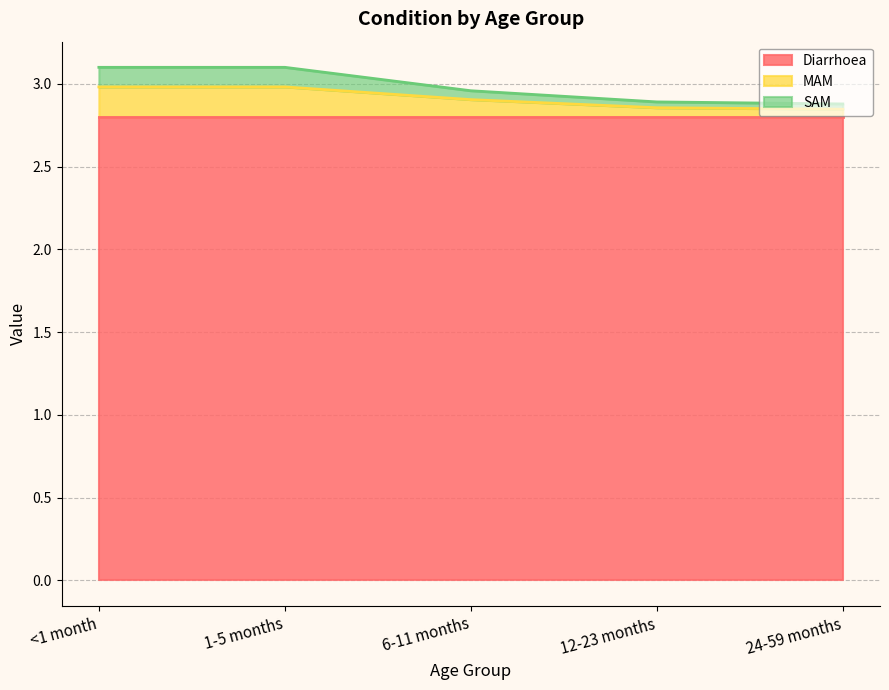

What is the value of the SAM point at the 5th from the left?

2.9